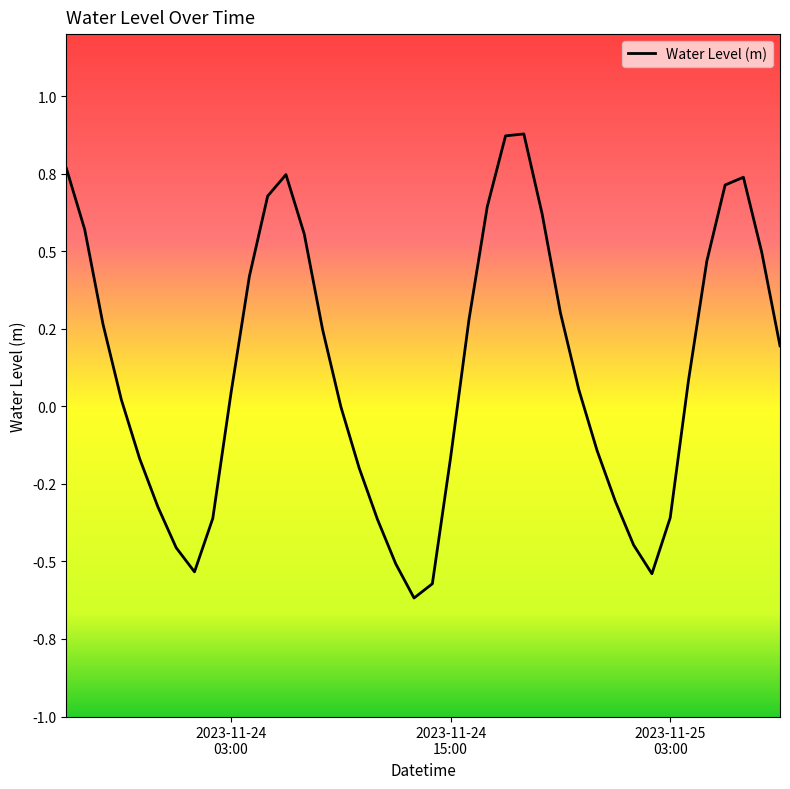

Does the chart have visible grid lines?

No